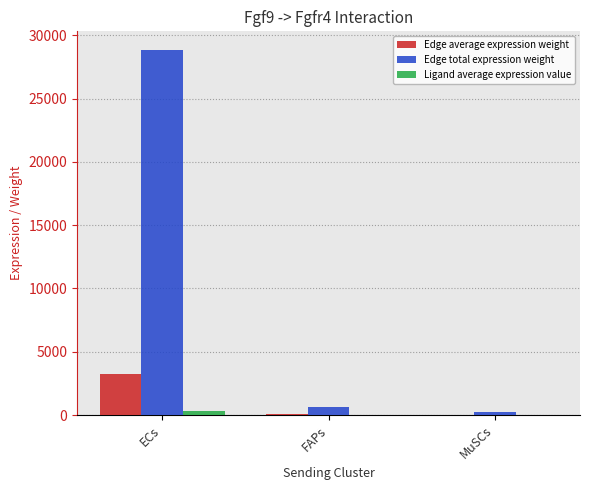

How many categories are shown in the chart?

3